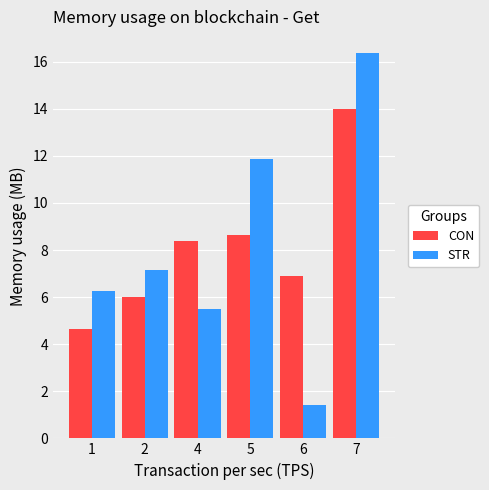

How many bars are there in each group?

2